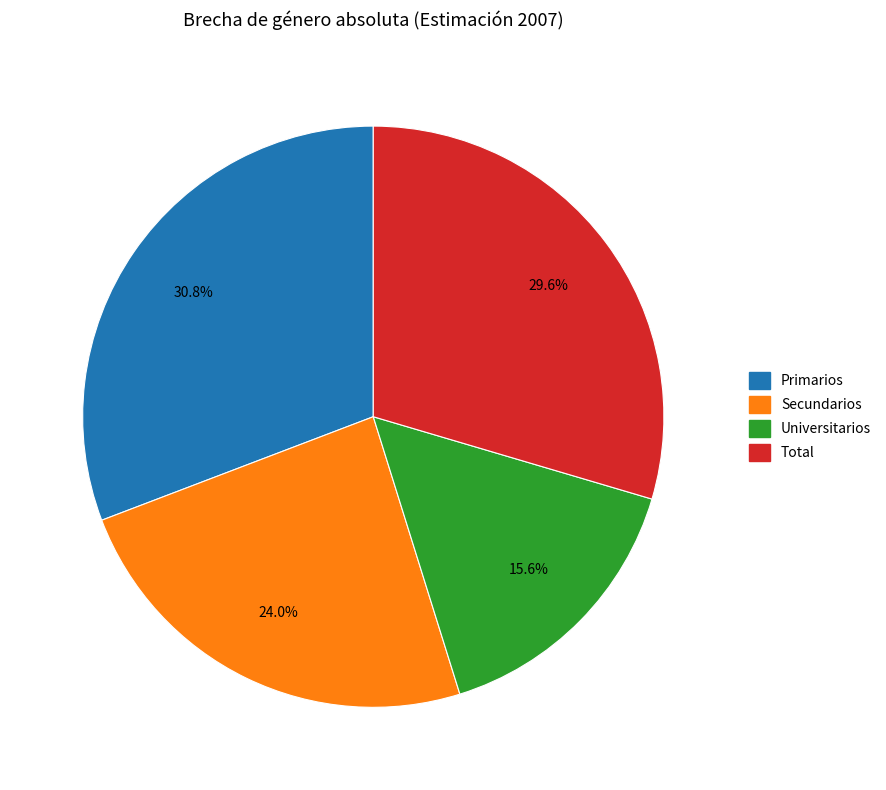

What portion of the pie excludes Total?

70.4%